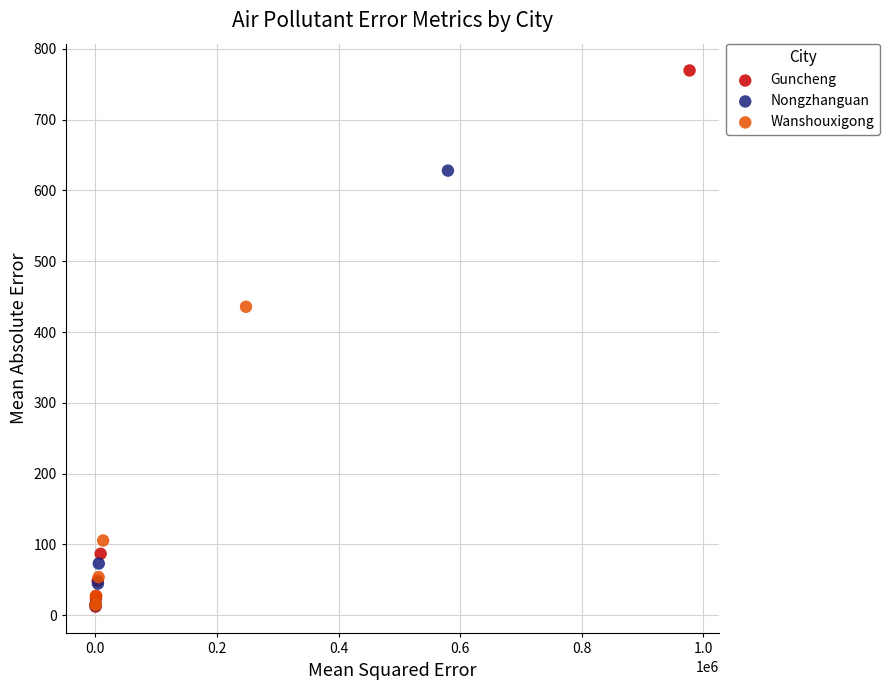

Which series has the largest Y range (max minus min)?

Guncheng